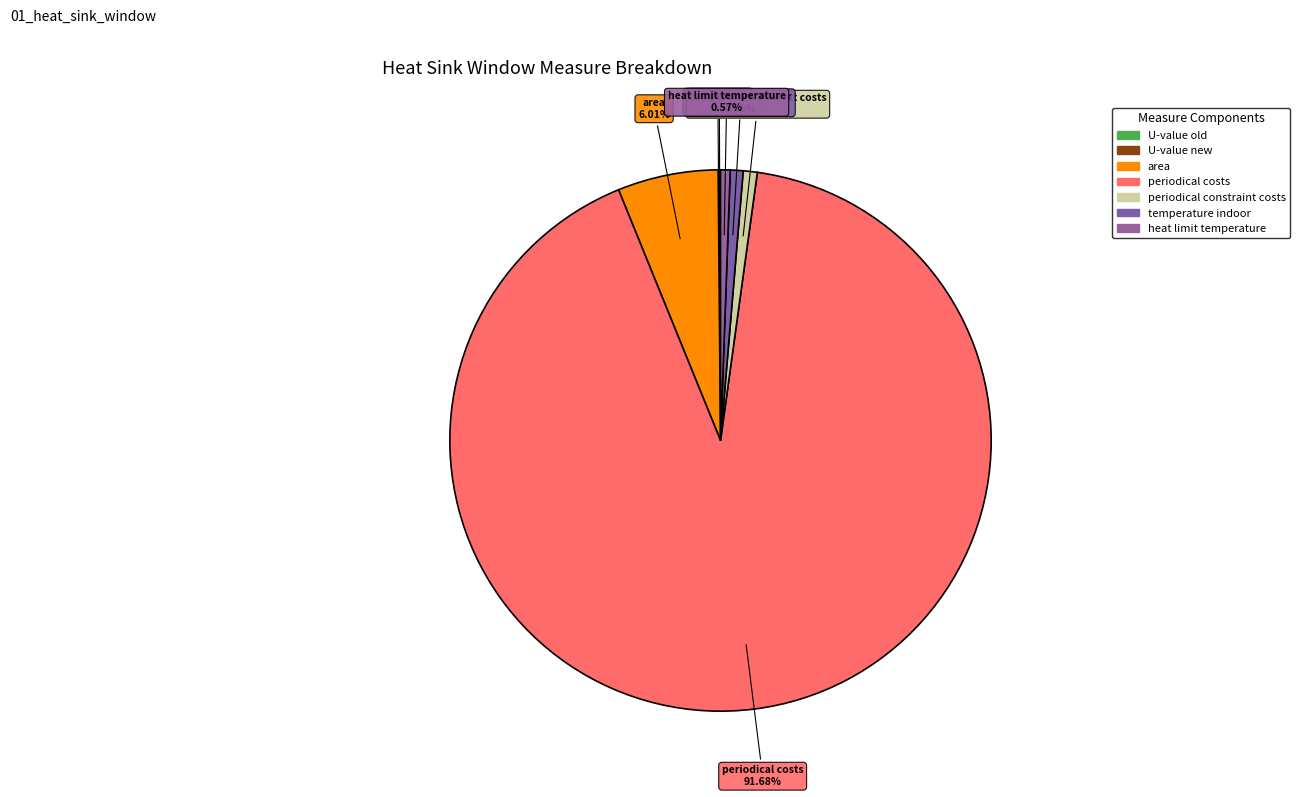

What percentage is NOT represented by periodical costs?

8.3%